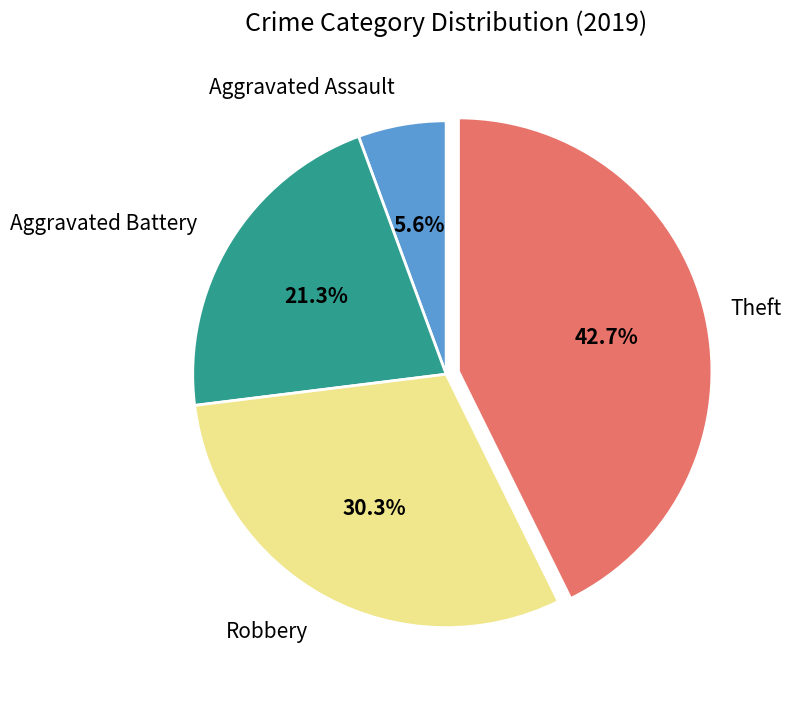

Is there a majority slice in this chart?

No